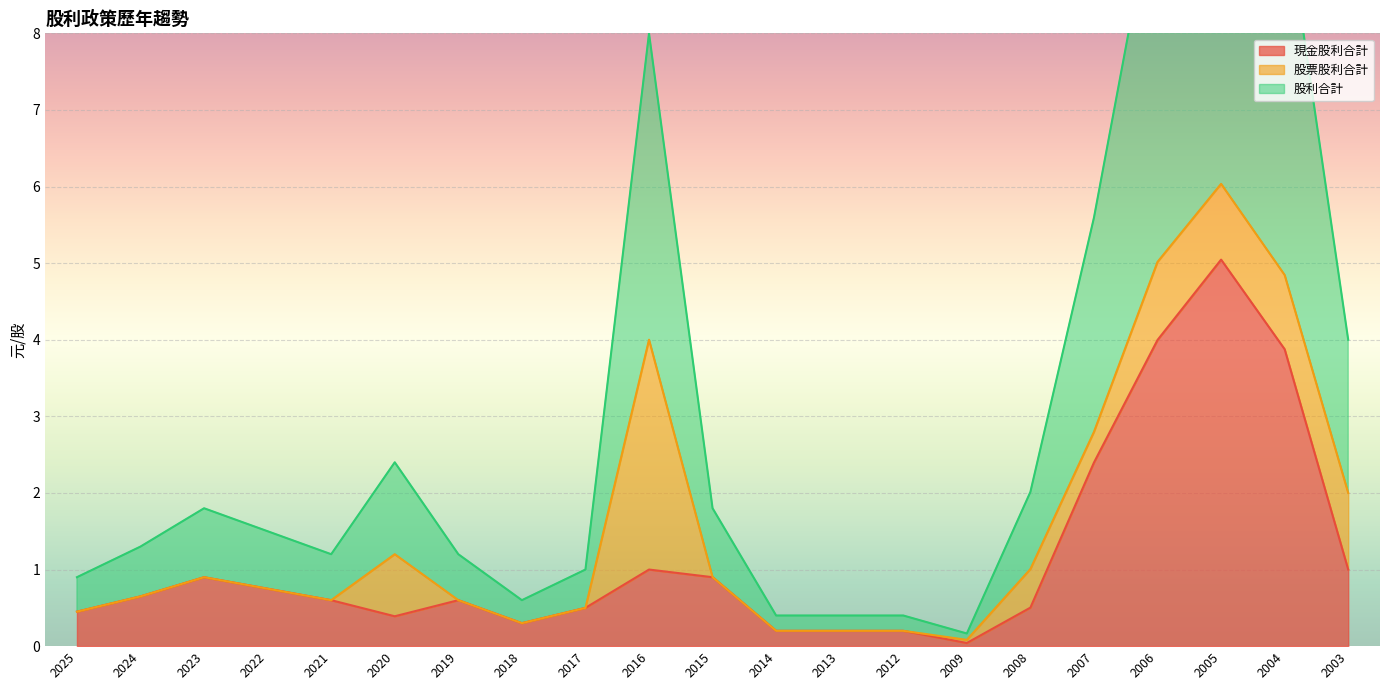

Where is the first local maximum for 股利合計?

2023